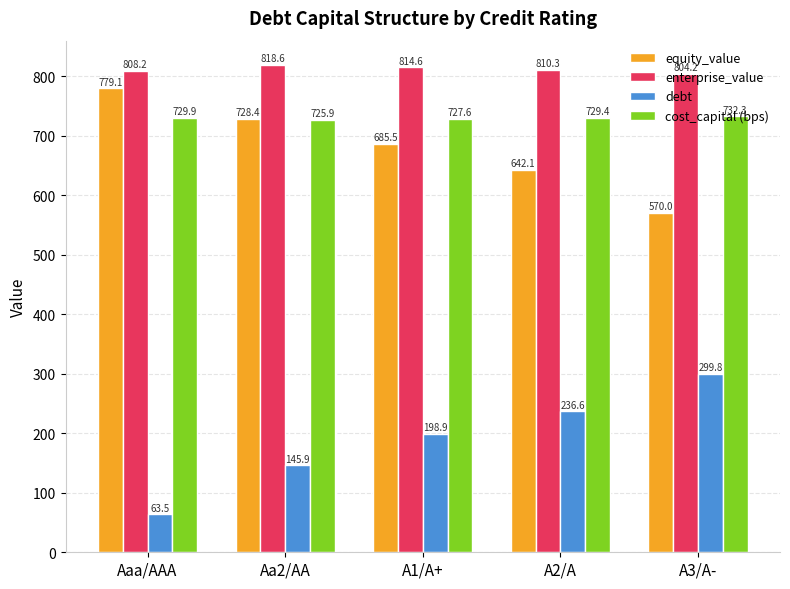

True or false: debt has a value of 63.5 at Aaa/AAA.

True